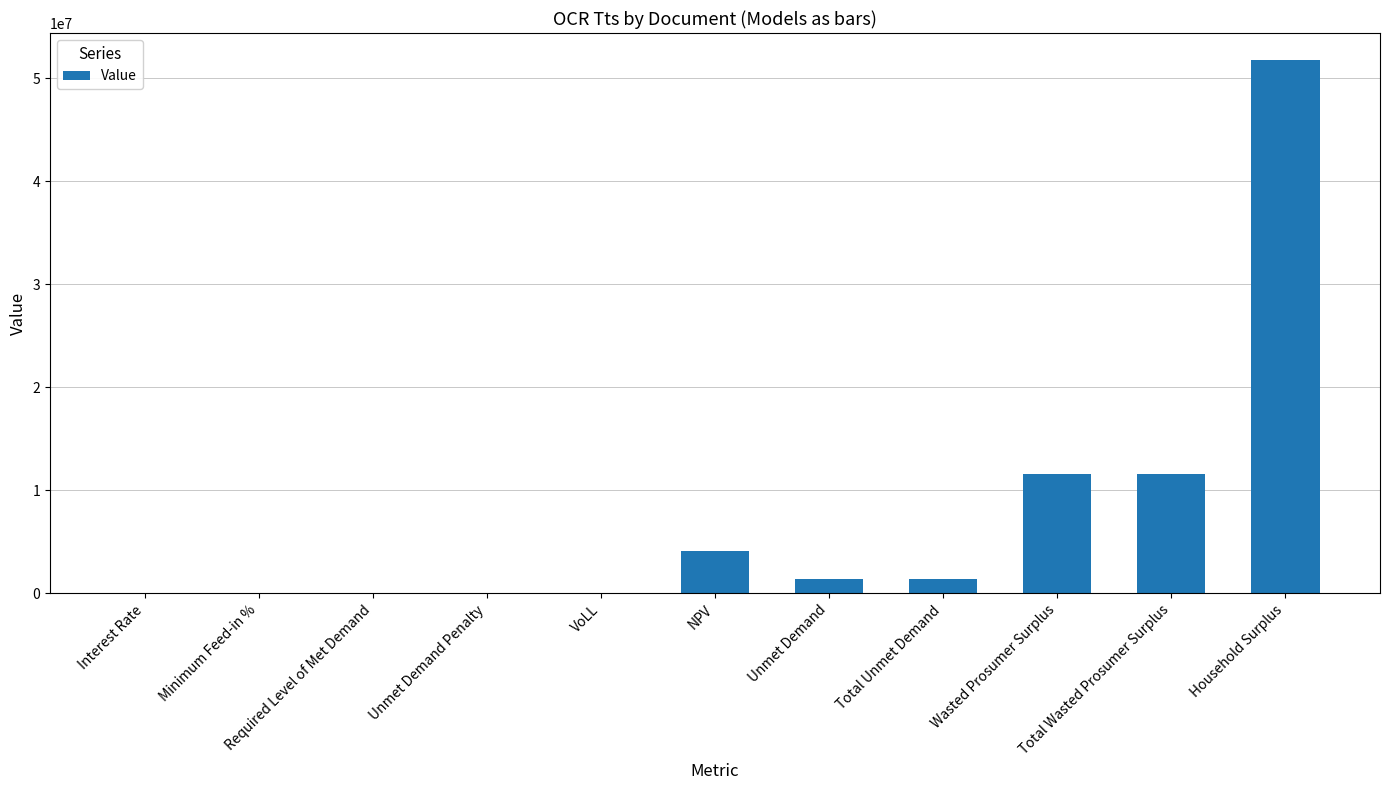

Are the bars horizontal?

No